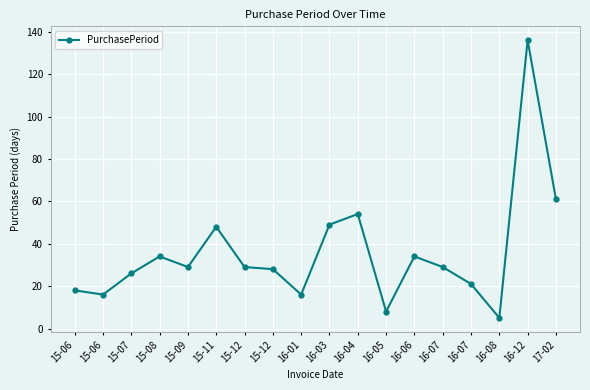

How many lines are shown in the chart?

1